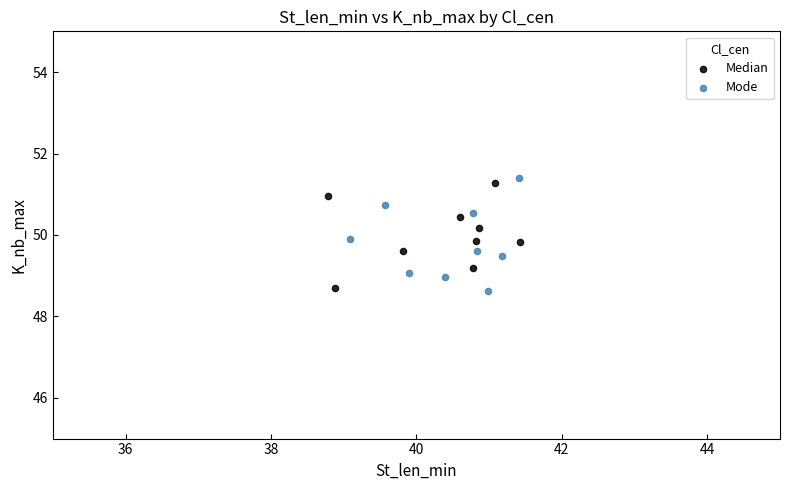

Which series has the widest spread of Y values?

Mode